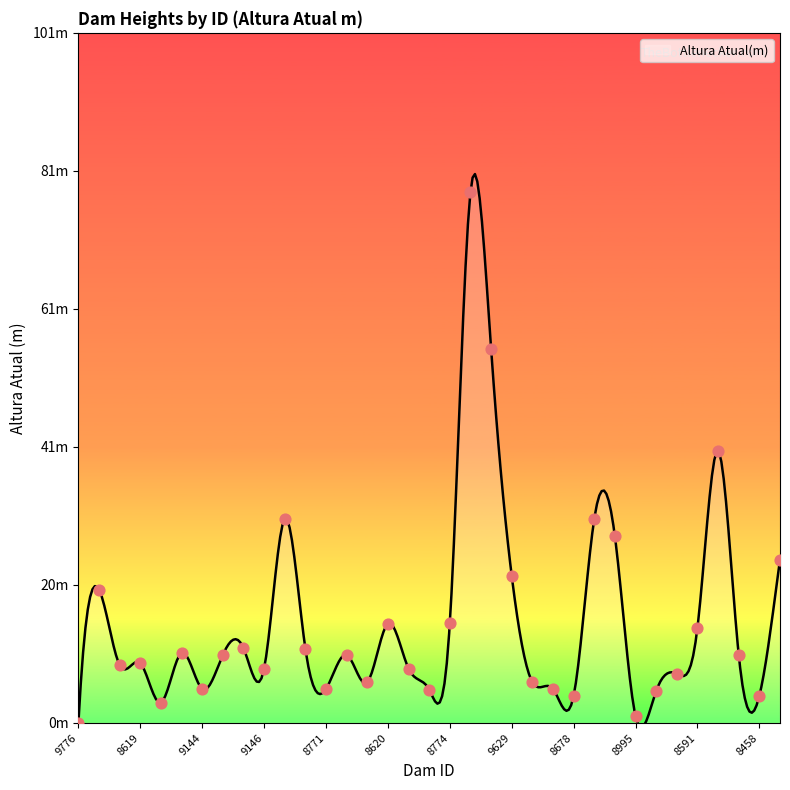

Which has a higher value, 8311 or 9146?

8311